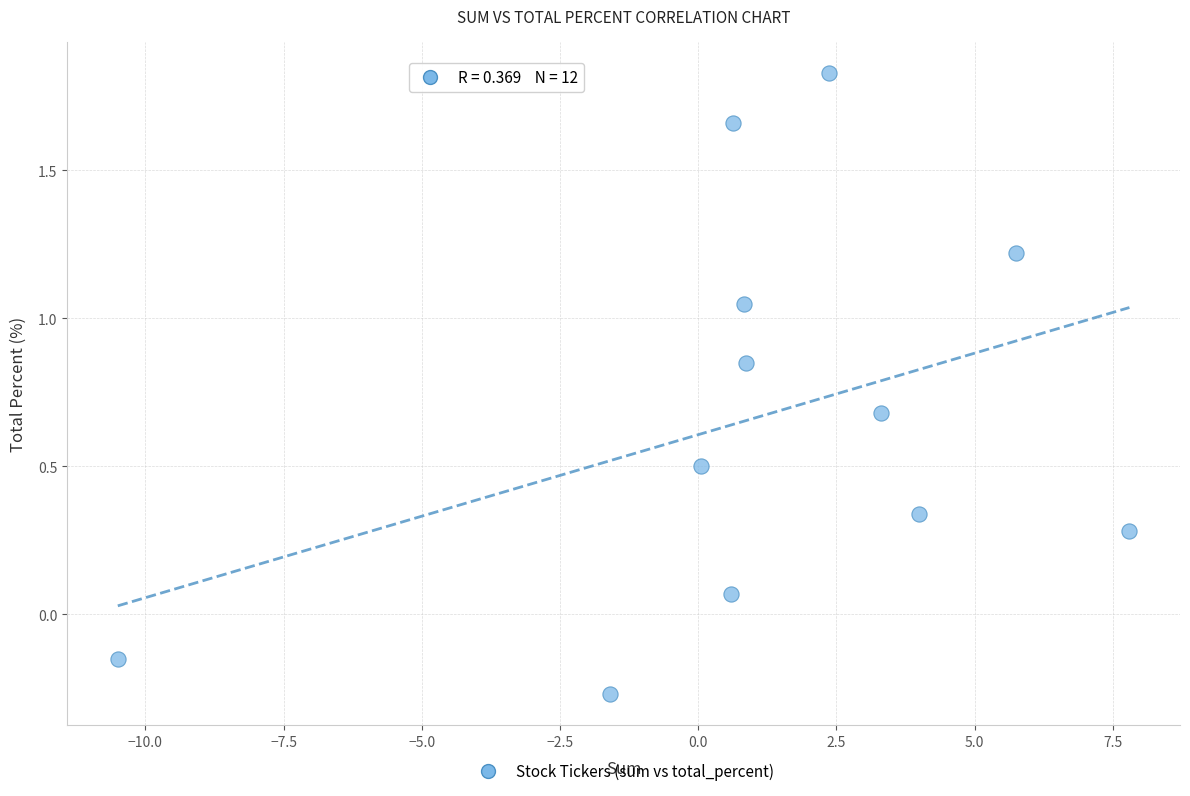

What is the range of Y values (max minus min)?

2.1